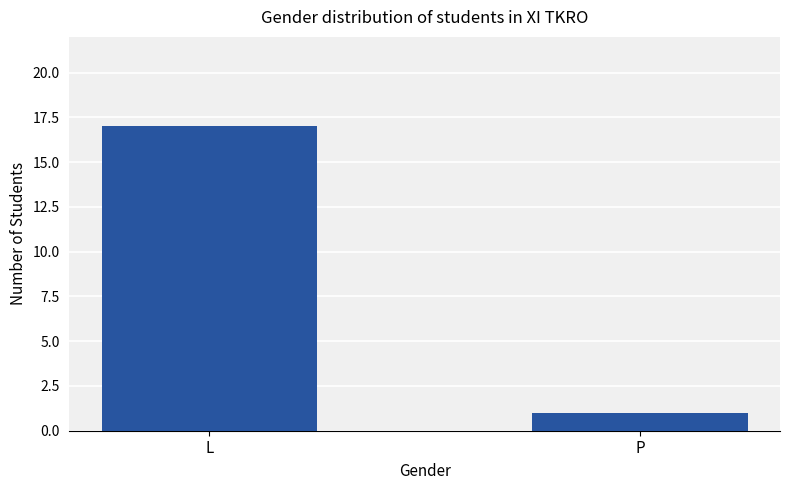

List the labels in order of value, smallest first.

P, L